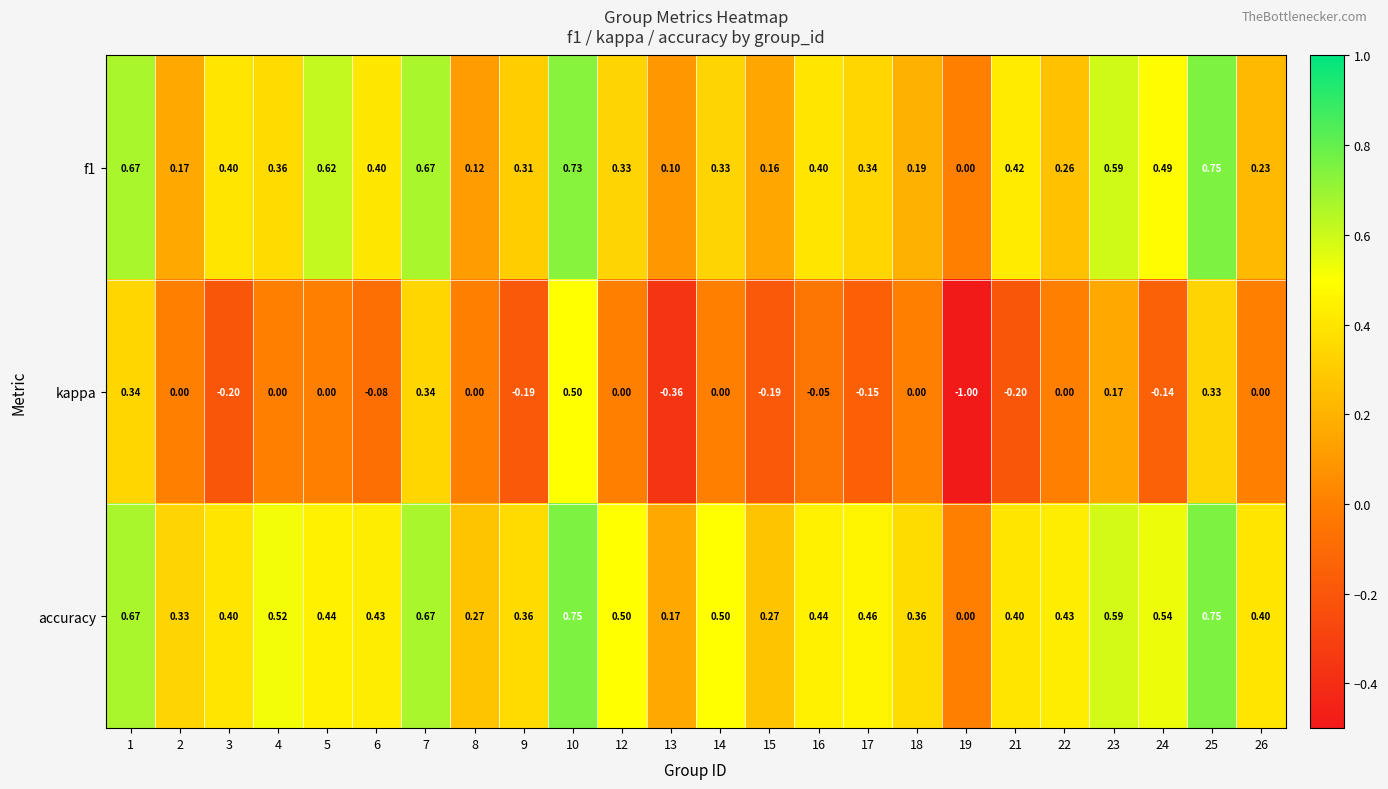

Is the value of f1 at 3 greater than the value of kappa at 21?

Yes